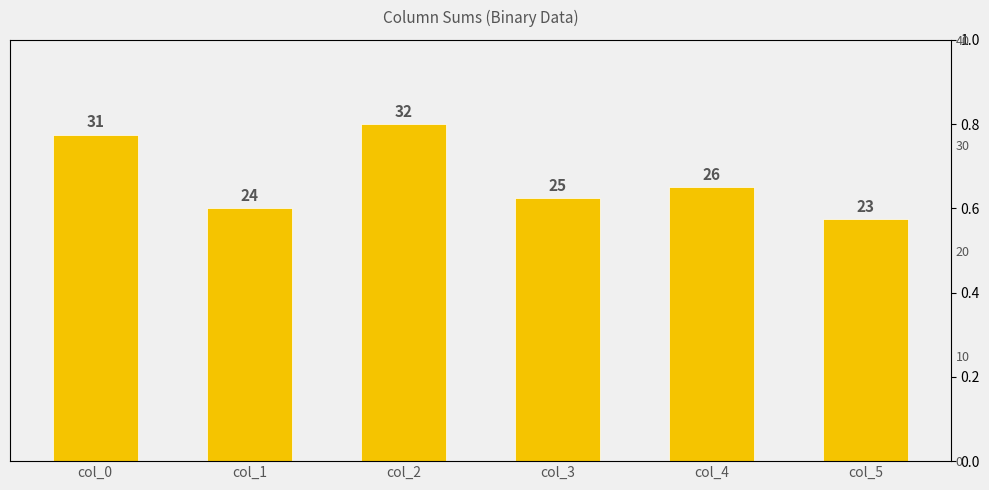

At which category does the chart reach its minimum across all series?

col_5